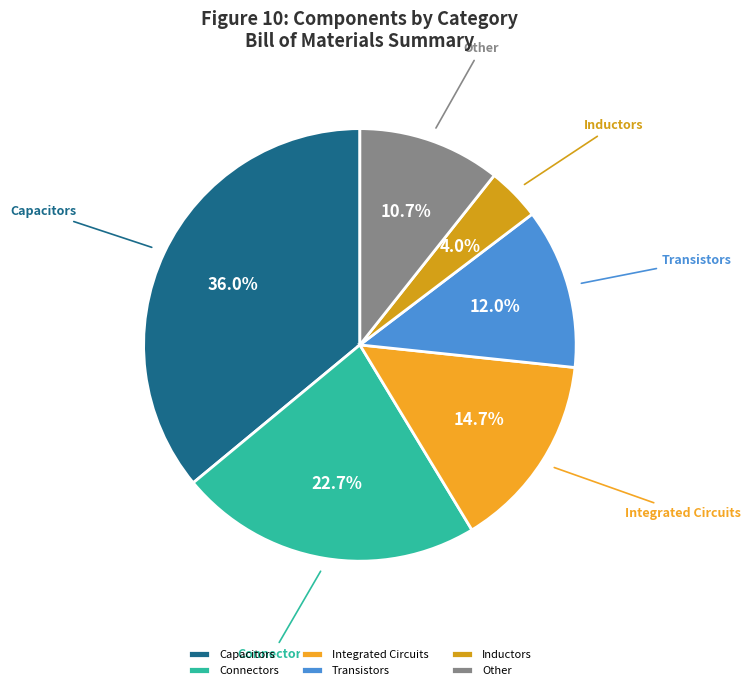

Is there a majority slice in this chart?

No